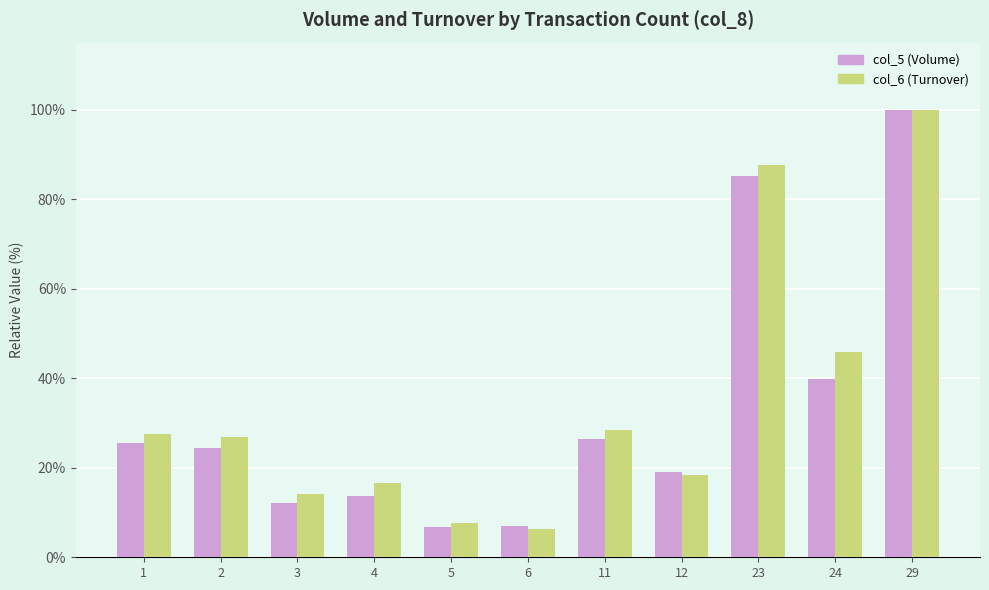

Does the chart contain stacked bars?

No